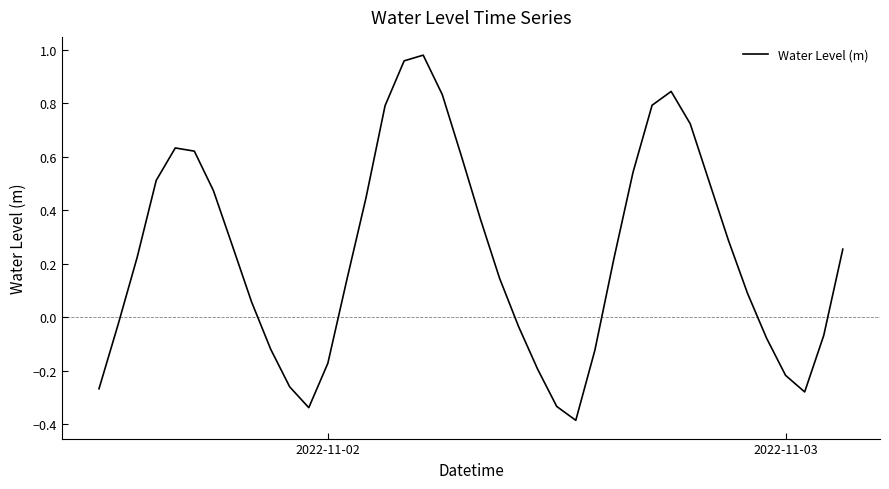

What is the minimum value shown in the chart?

-0.4